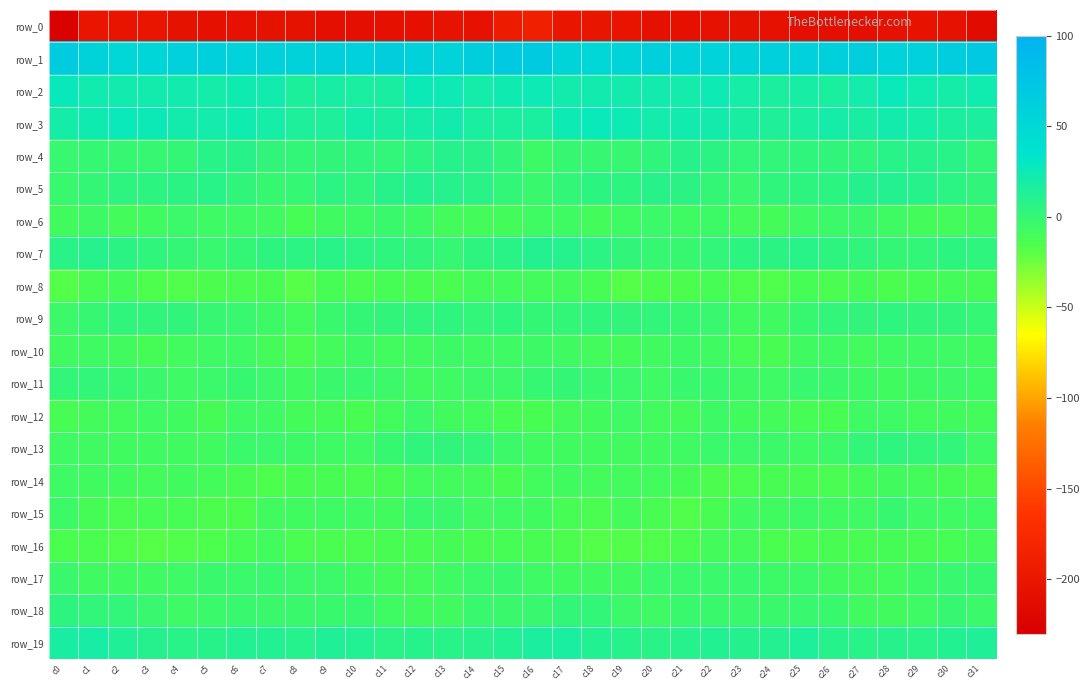

List the series in order of their peak value, highest first.

row_1, row_2, row_3, row_19, row_7, row_5, row_4, row_18, row_9, row_13, row_11, row_17, row_15, row_6, row_12, row_10, row_14, row_16, row_8, row_0